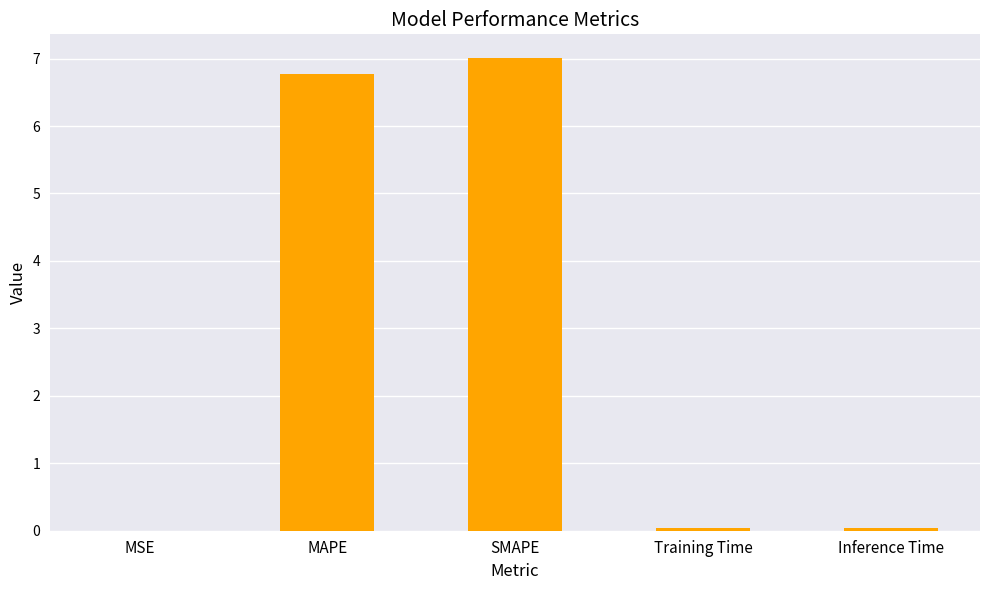

Are the bars horizontal?

No